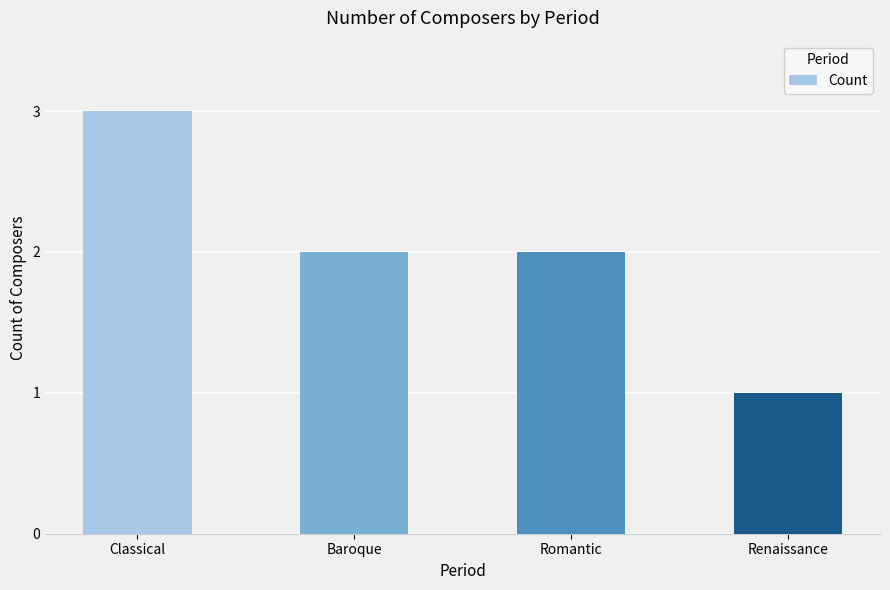

What is the label of the 3rd bar from the right?

Baroque